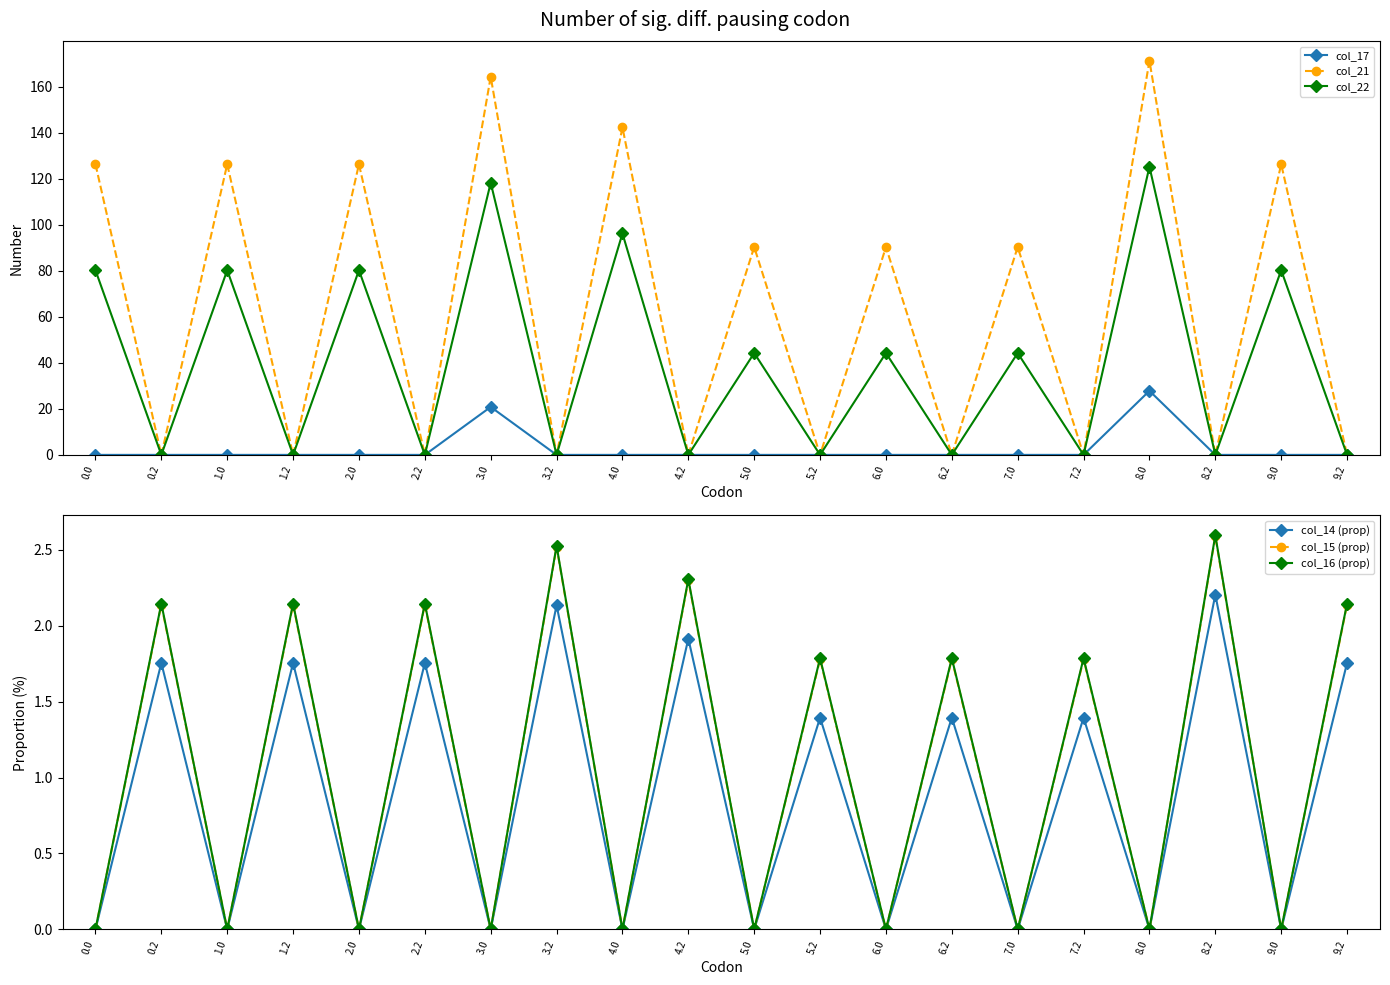

What is the label of the 6th point from the right?

7.0